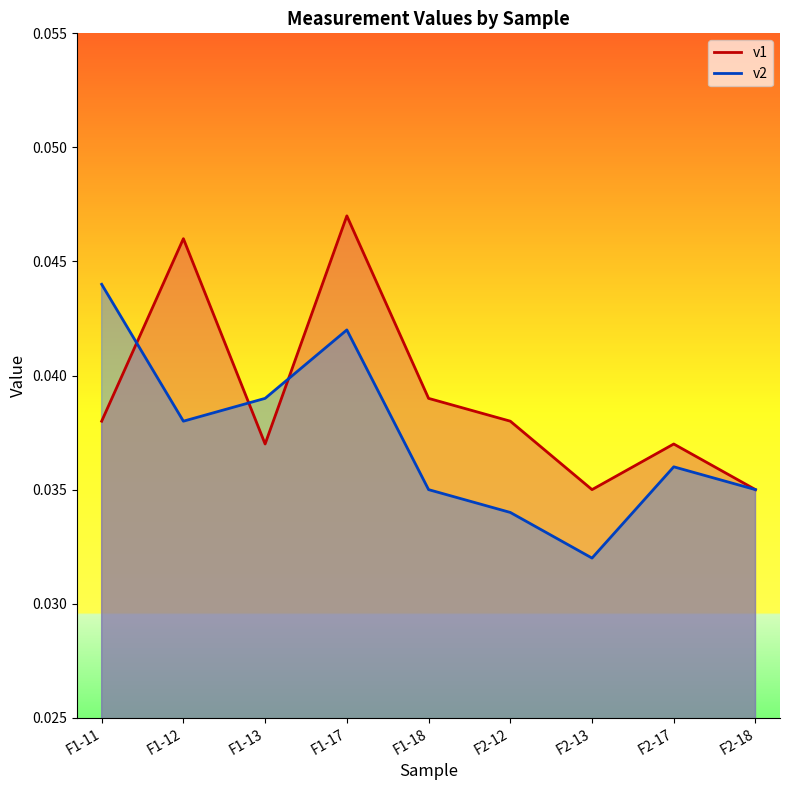

Between F1-18 and F1-17, which is larger?

F1-17